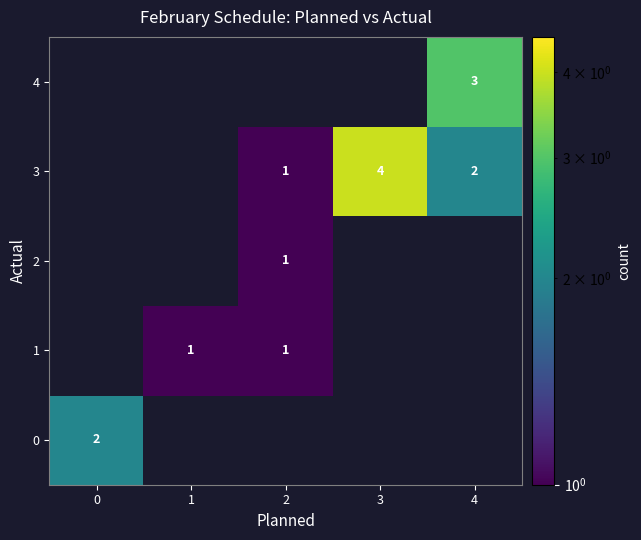

Is it true that 4 equals 1 at 4?

False